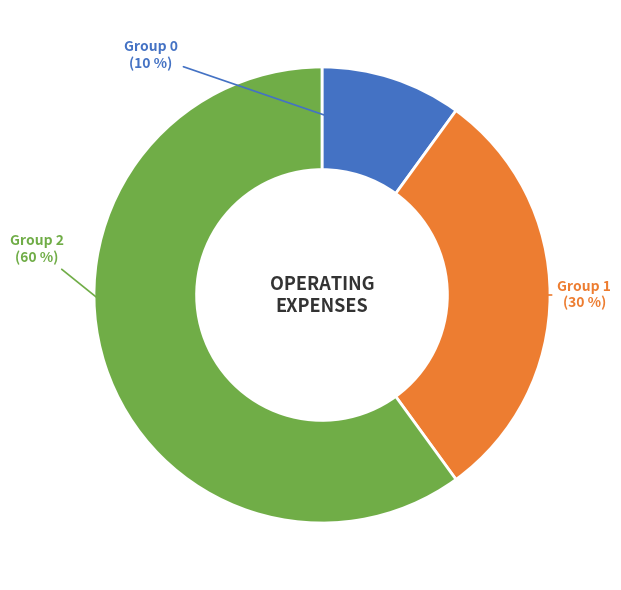

To the nearest percent, what is the average slice percentage?

33%